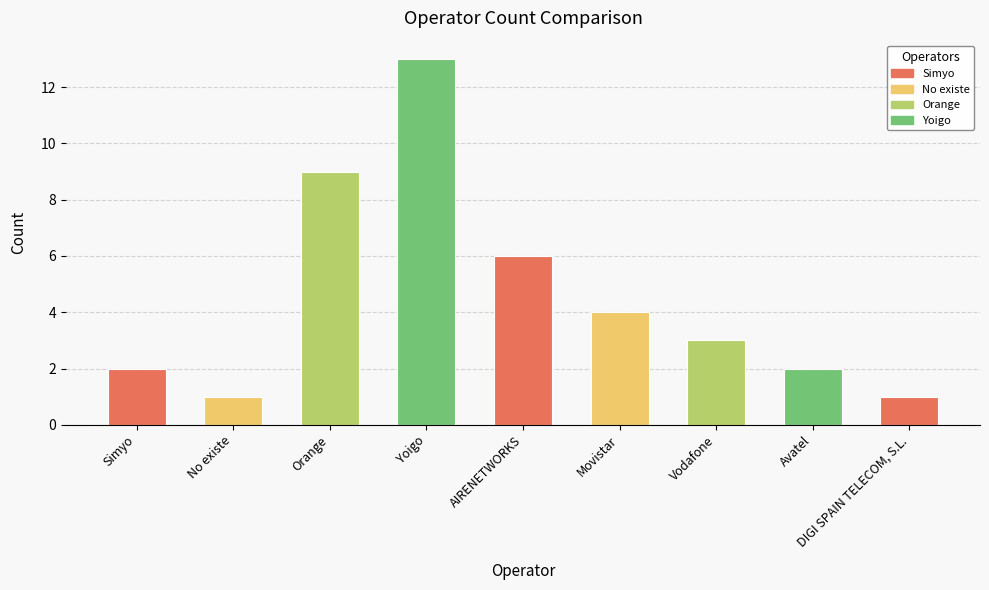

Is it true that the value at Avatel is 1?

False